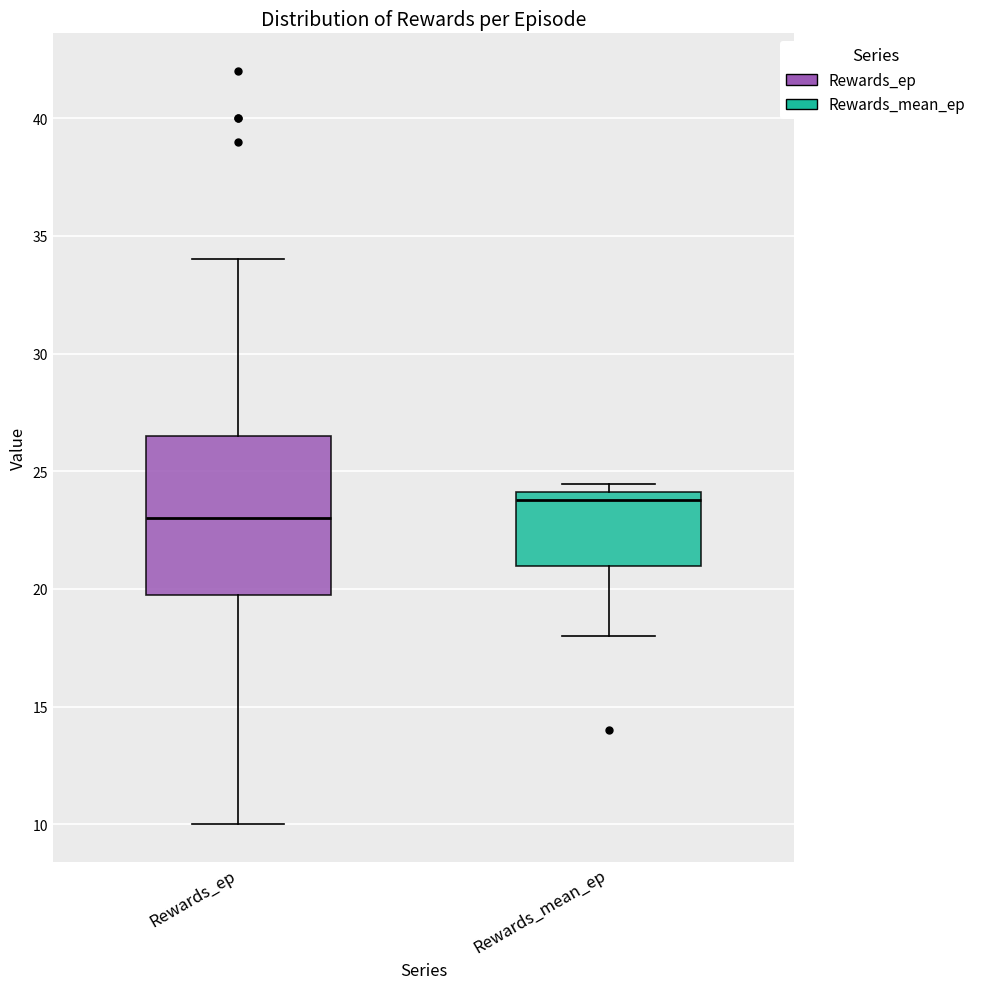

Reading left to right, read every box against the y-axis: the position of its median line, the range the box covers, and the ends of its whiskers. The values are not printed on the chart, so give them approximately, as read against the axis.

Rewards_ep: median 23.0, box 20.0 to 26.5, whiskers 10.0 to 34.0
Rewards_mean_ep: median 24.0 (just below the box's upper edge), box 21.0 to 24.0, whiskers 18.0 to 24.5